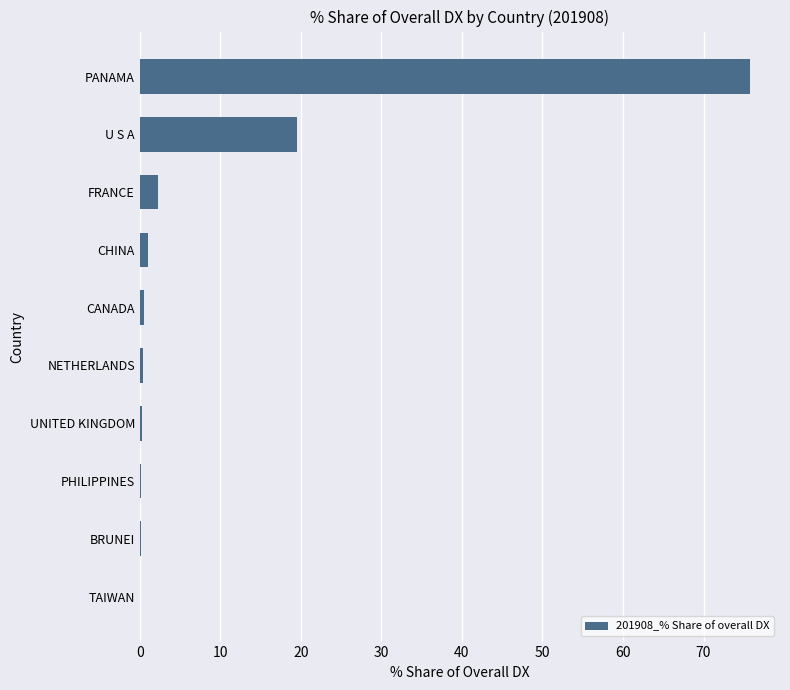

Which label corresponds to the largest value in the chart?

PANAMA